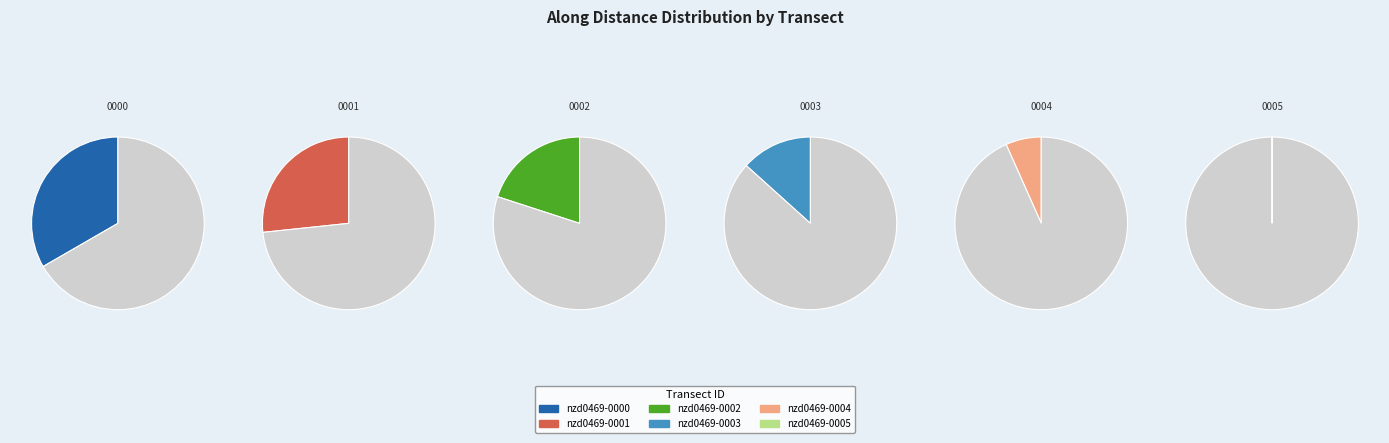

Count the number of slices in the pie.

6